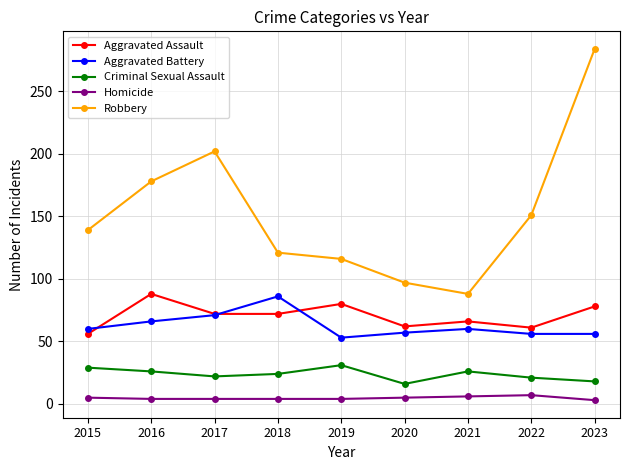

In Criminal Sexual Assault, how many points are lower than both neighbors (excluding endpoints)?

2